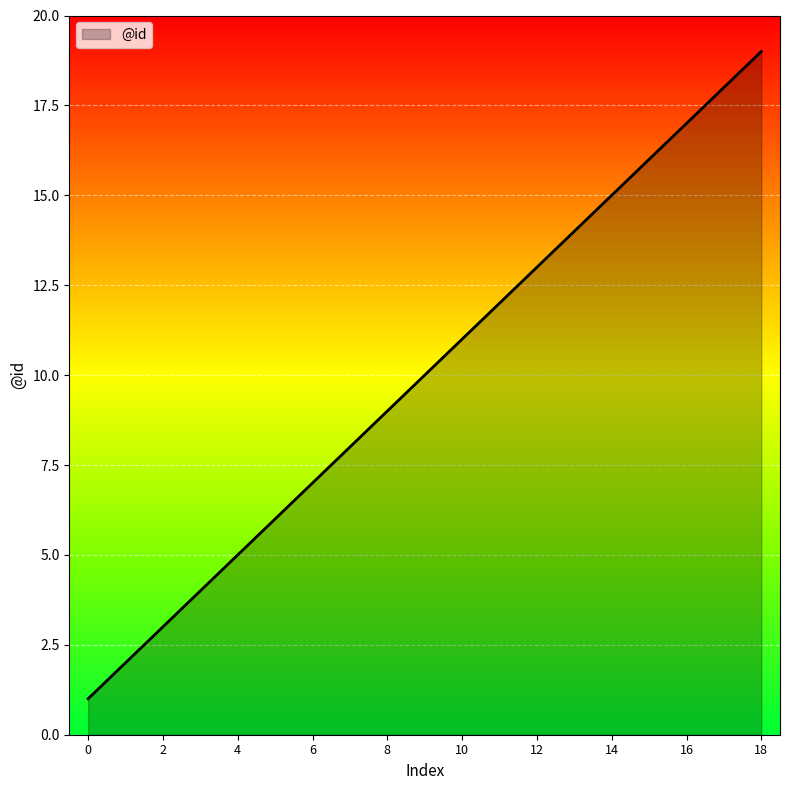

What is the maximum value shown in the chart?

19